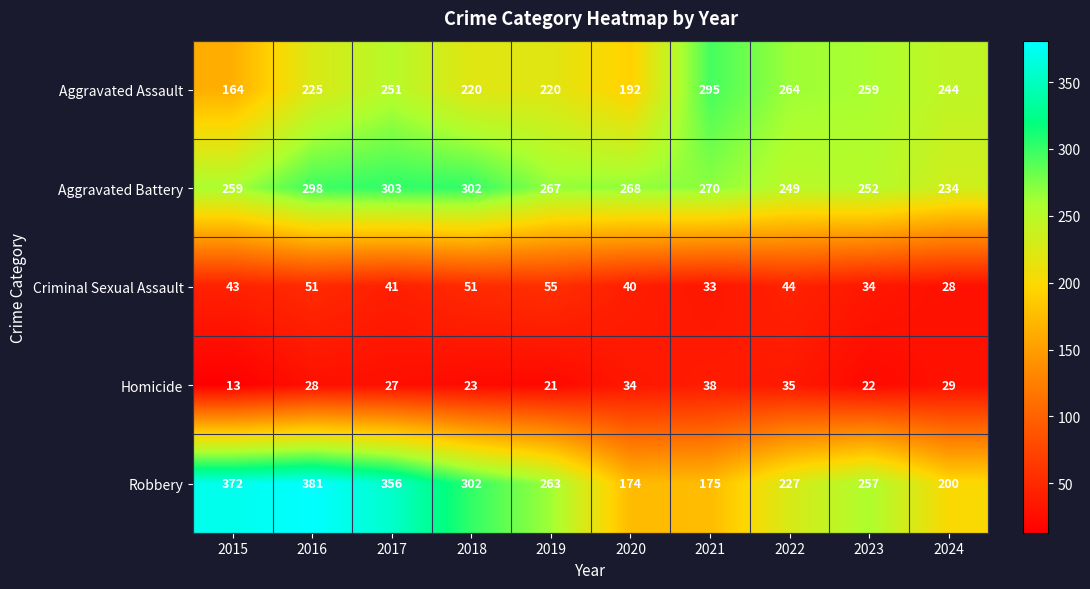

Rank the categories by Aggravated Battery value from lowest to highest.

2024, 2022, 2023, 2015, 2019, 2020, 2021, 2016, 2018, 2017